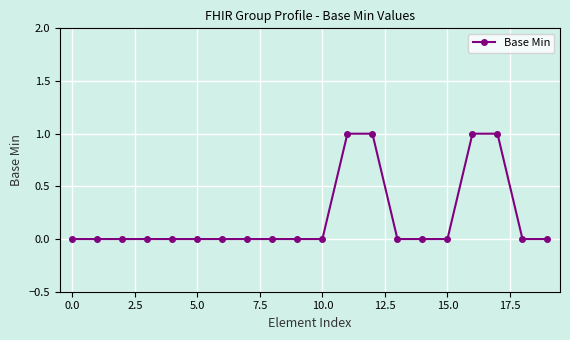

Reading left to right, list all the values displayed in this chart.

0	0	0	0	0	0	0	0	0	0	0	1	1	0	0	0	1	1	0	0